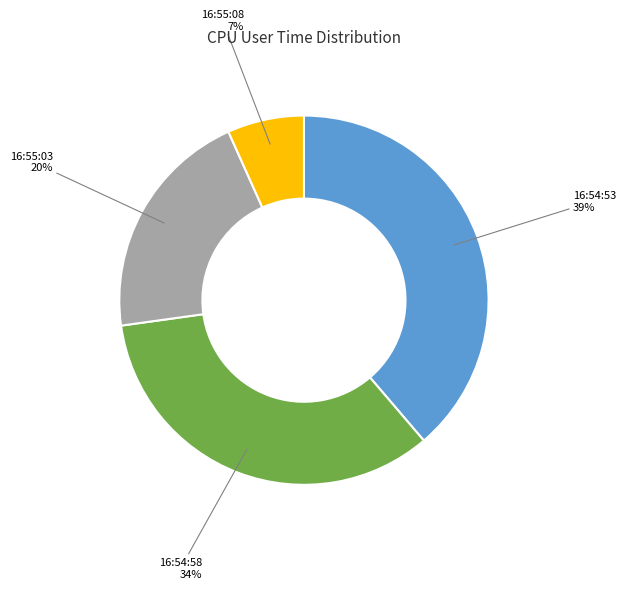

Approximately how many times larger is the value at 16:54:58 compared to 16:55:03?

1.7